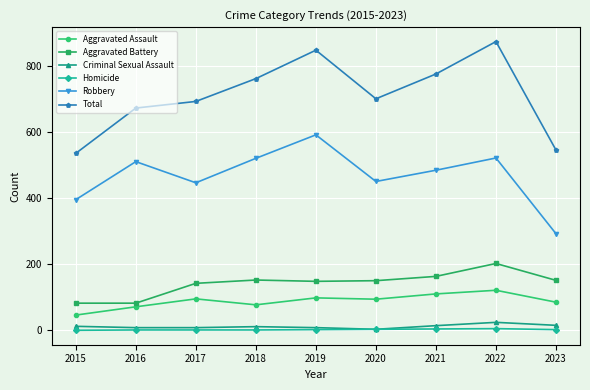

What is the minimum value for Aggravated Assault?

46